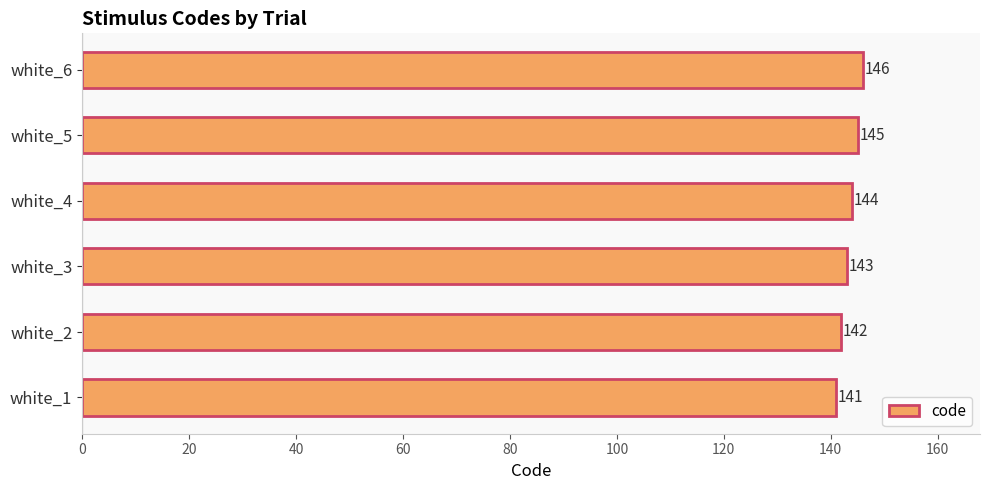

Reading bottom to top, what are all the values shown in this chart?

141	142	143	144	145	146